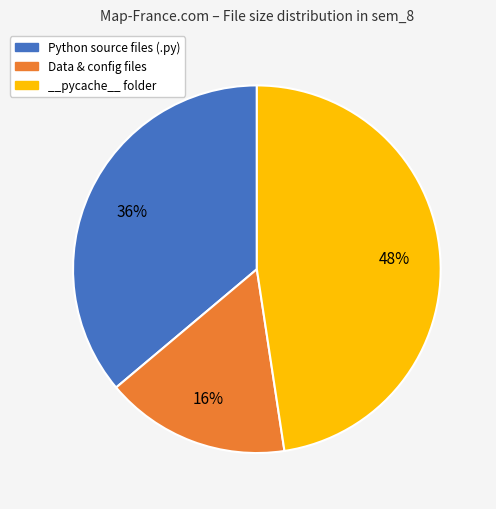

How many slices are in this pie chart?

3